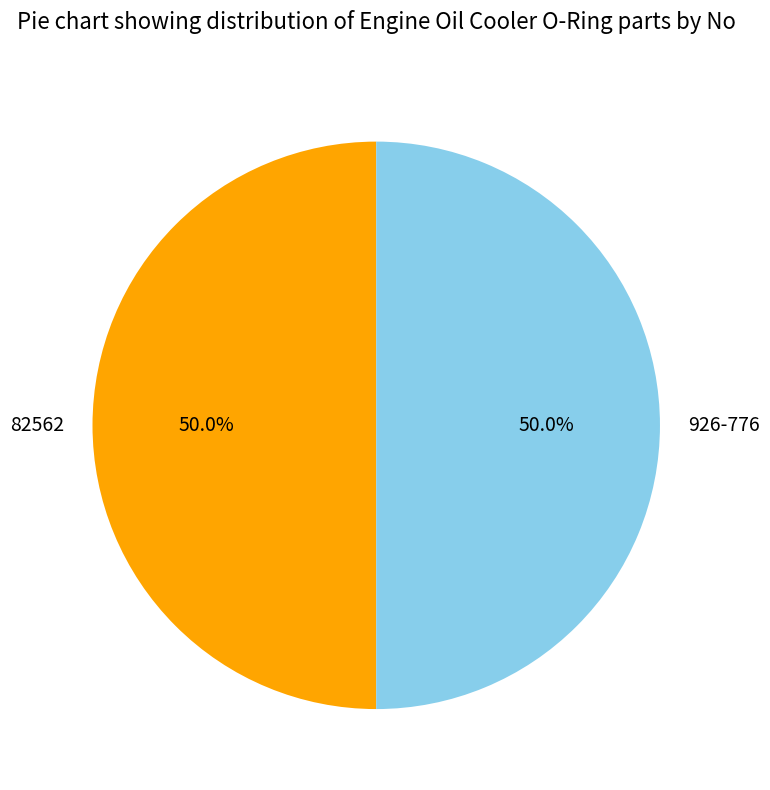

Combined, do 82562 and 926-776 account for over 50%?

Yes